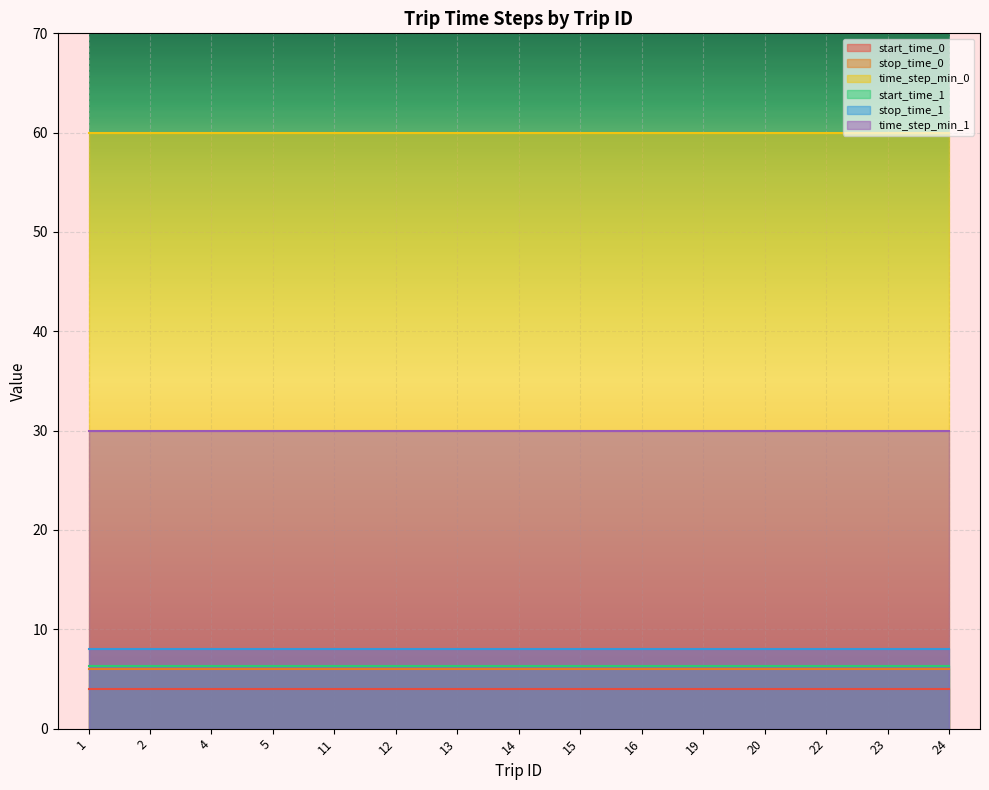

True or false: stop_time_1 and start_time_1 cross at least once.

False